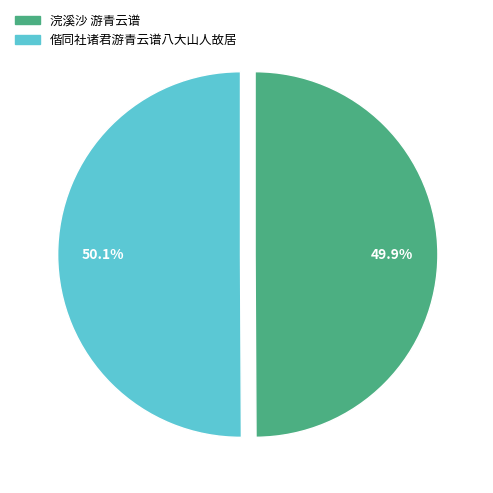

Is there any slice that represents more than half of the pie?

Yes